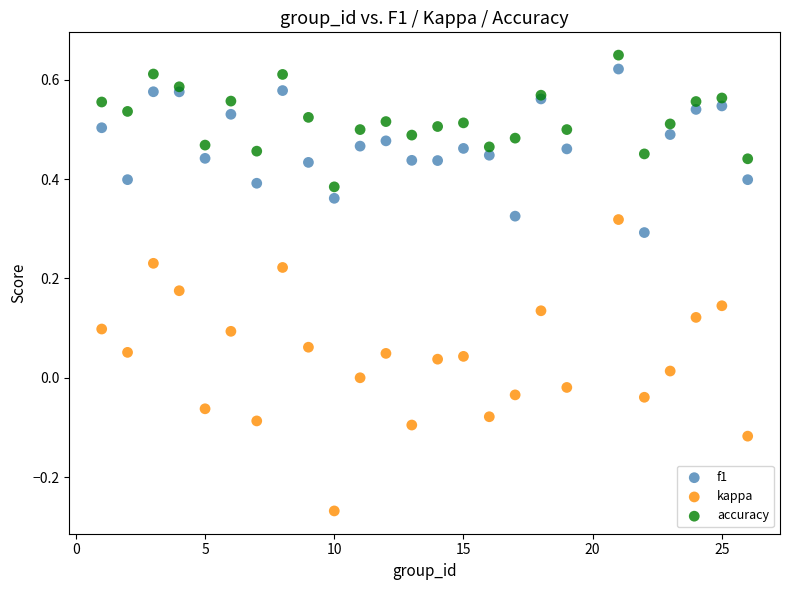

What are all the series names shown in the legend?

f1, kappa, accuracy